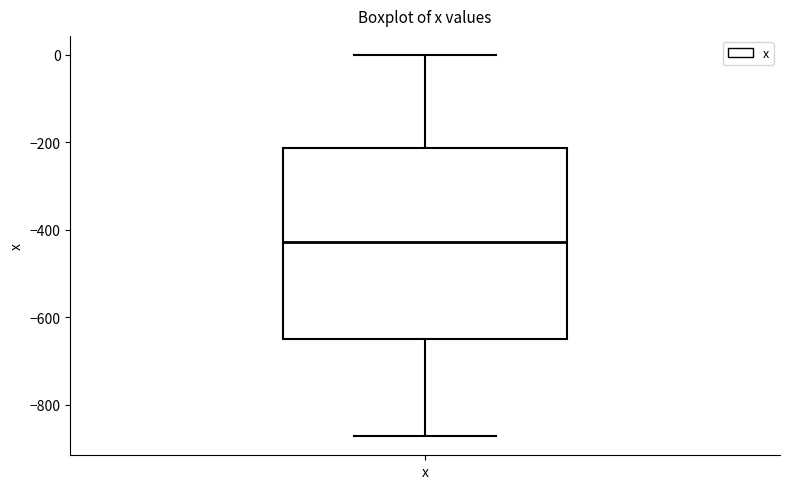

Transcribe this box plot: give where the median line is, the range the box spans, and where the two whiskers end, as read against the y-axis. The values are not printed on the chart, so give them approximately, as read against the axis.

median -420, box -640 to -220, whiskers -880 to 0